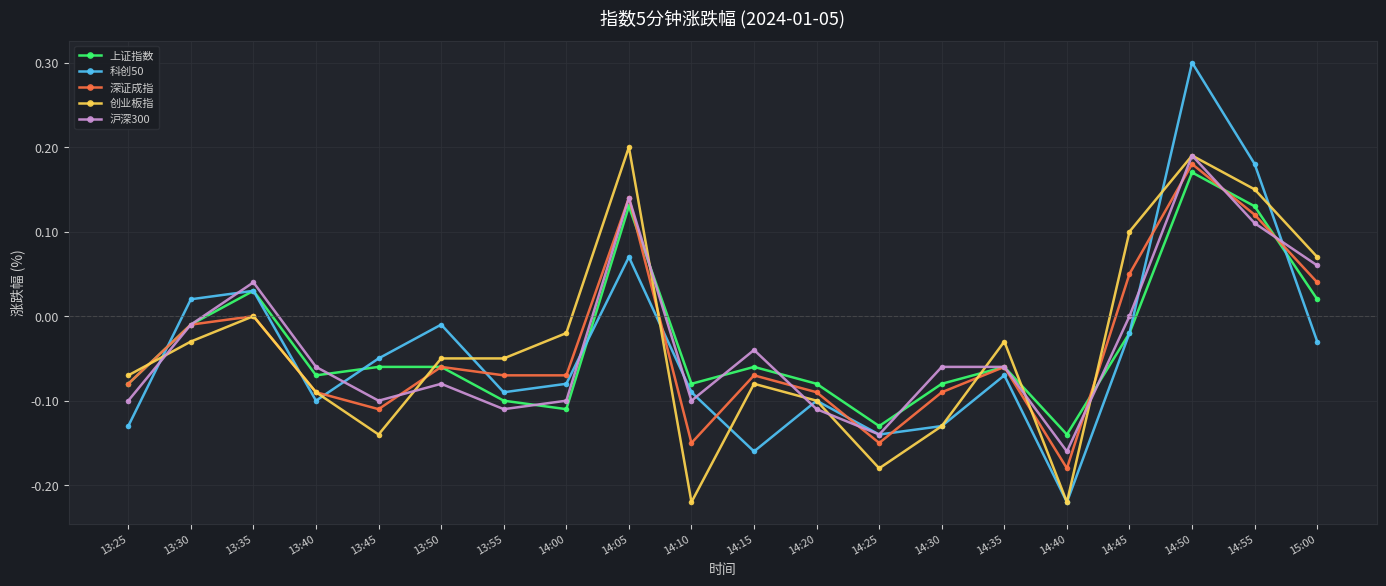

What is the label of the 19th point from the left?

14:55